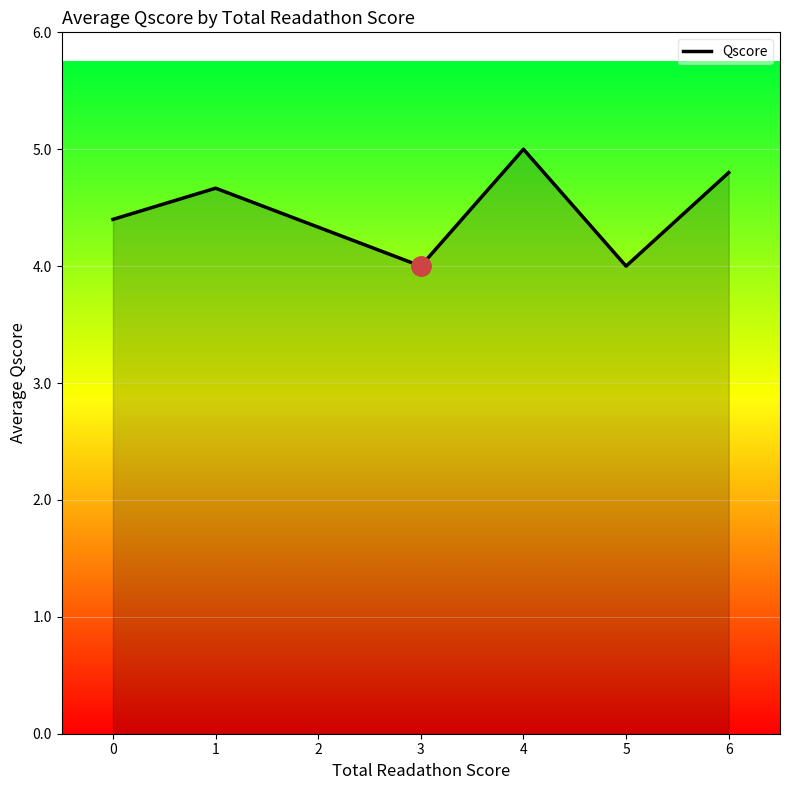

What is the change in value from 0 to 1?

+0.3